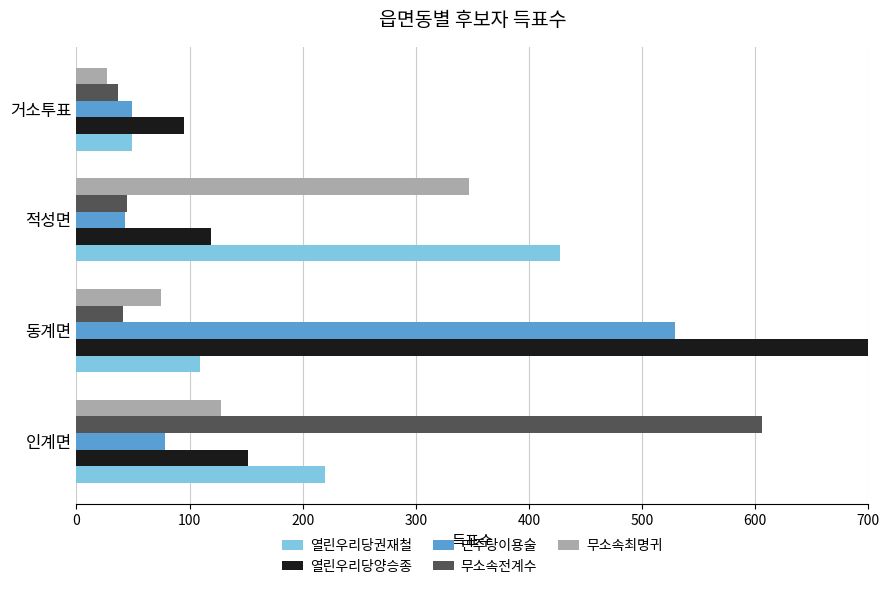

At 인계면, list the series in order from smallest to largest.

민주당이용술, 무소속최명귀, 열린우리당양승종, 열린우리당권재철, 무소속전계수